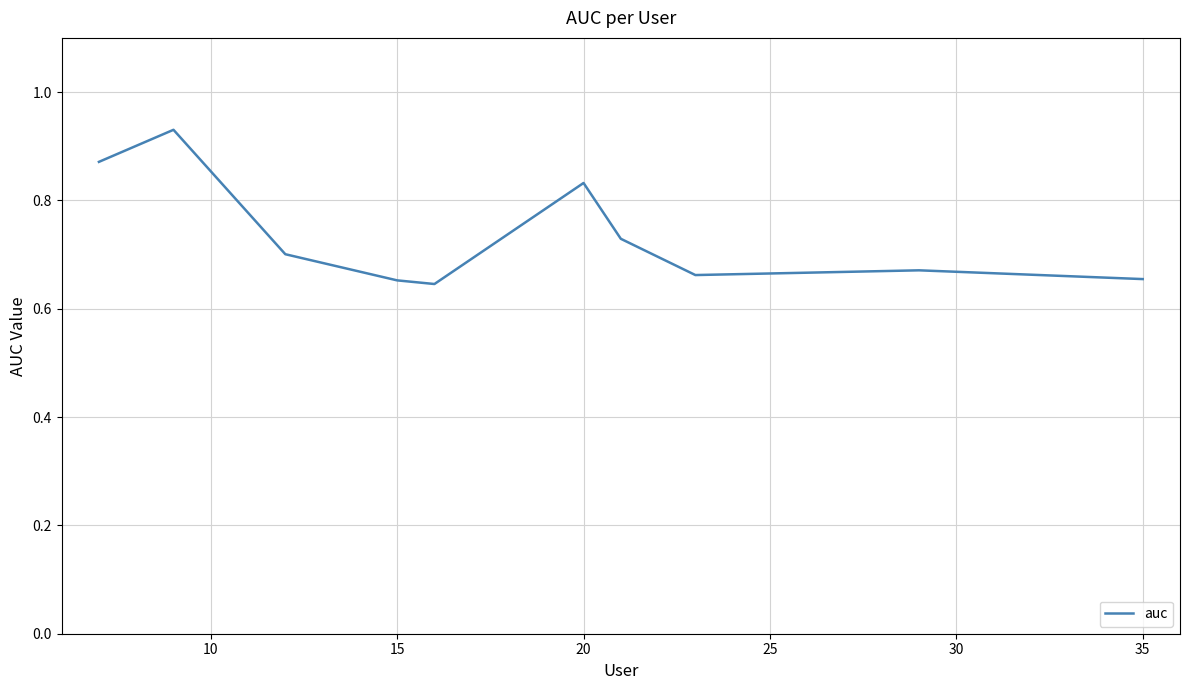

What is the sum of all values?

7.3